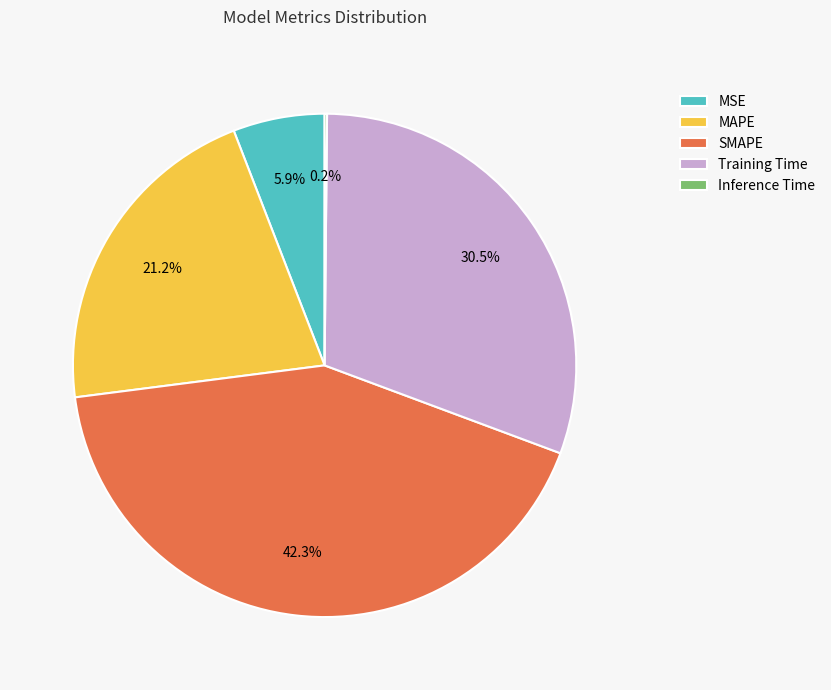

What percentage is the SMAPE slice, to the nearest percent?

42%